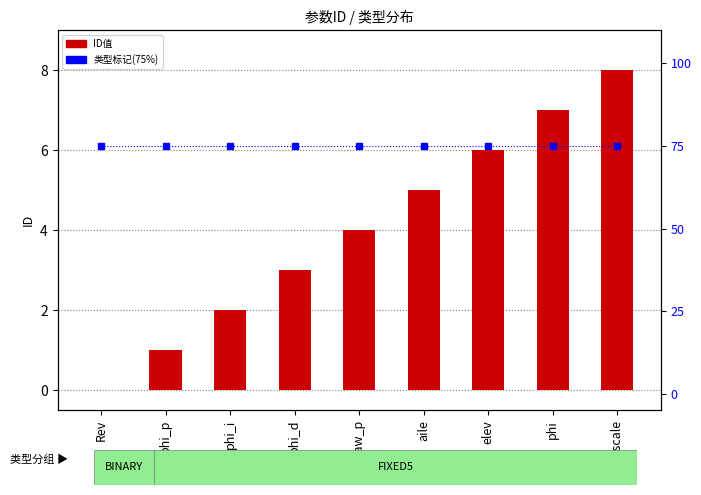

What is the difference between the maximum and minimum values in the ID值 series?

8